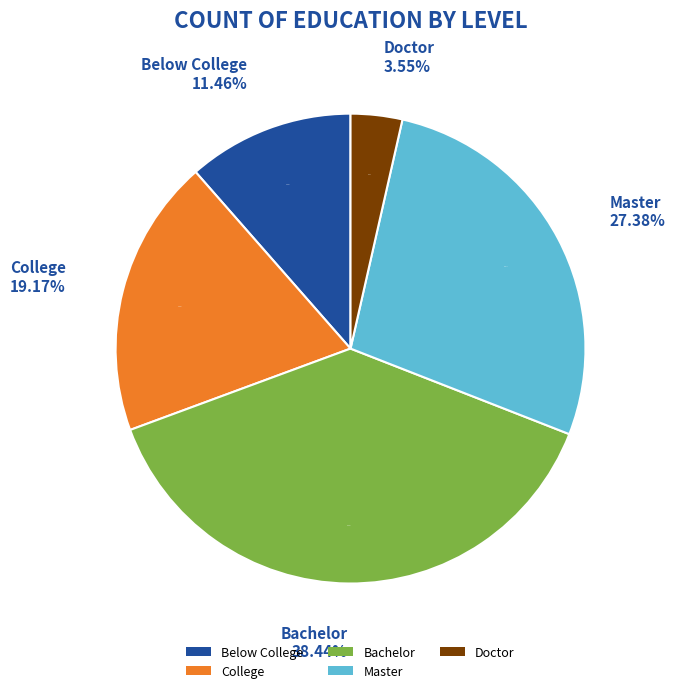

Combined, what portion of the pie is Below College and Doctor?

15.0%